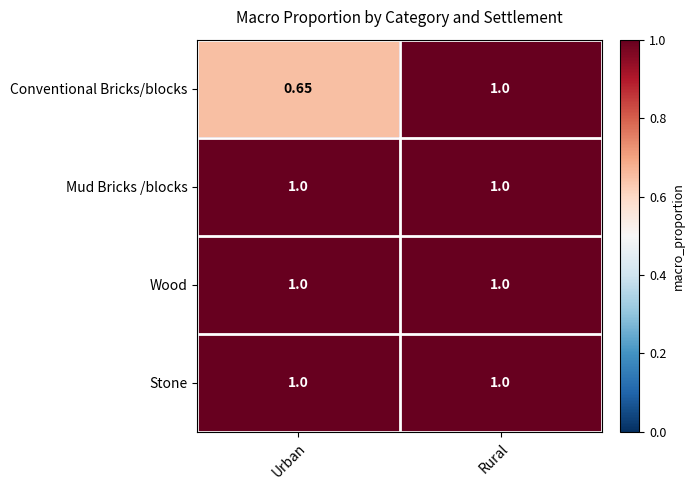

Which category has the lowest value across all series?

Urban